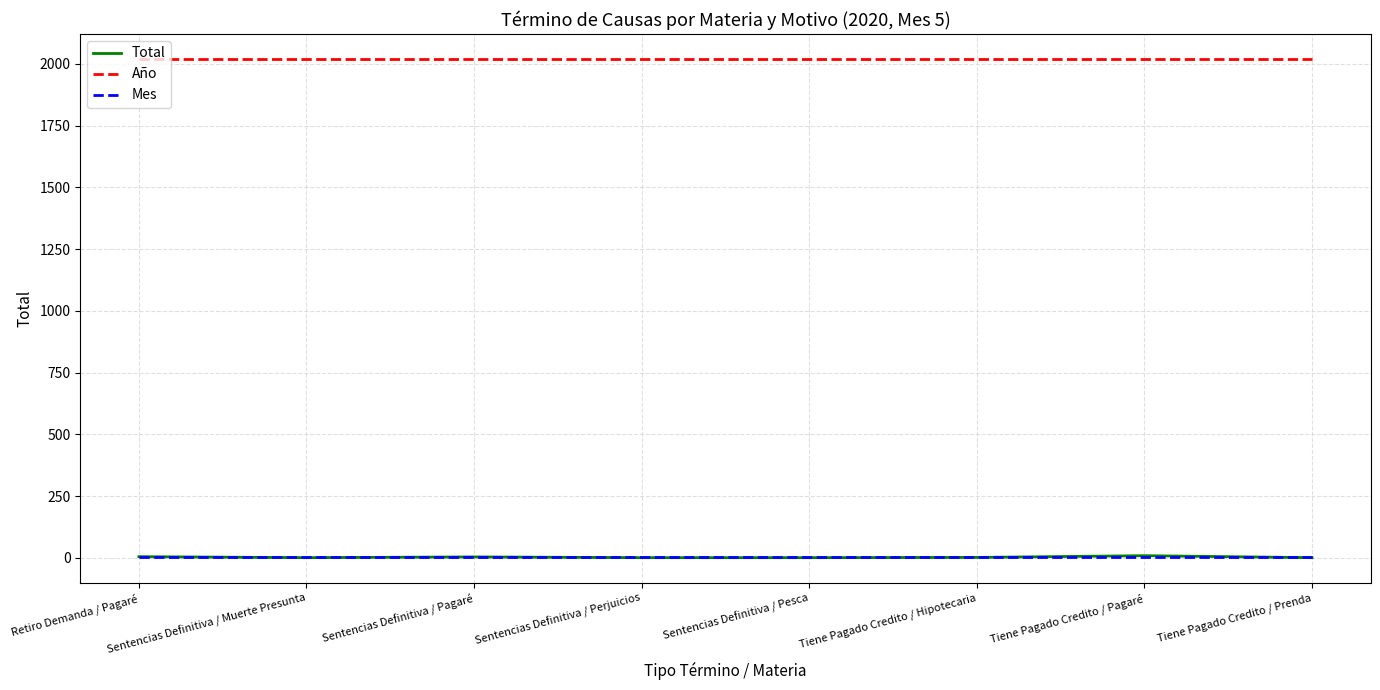

True or false: Total and Año cross at least once.

False